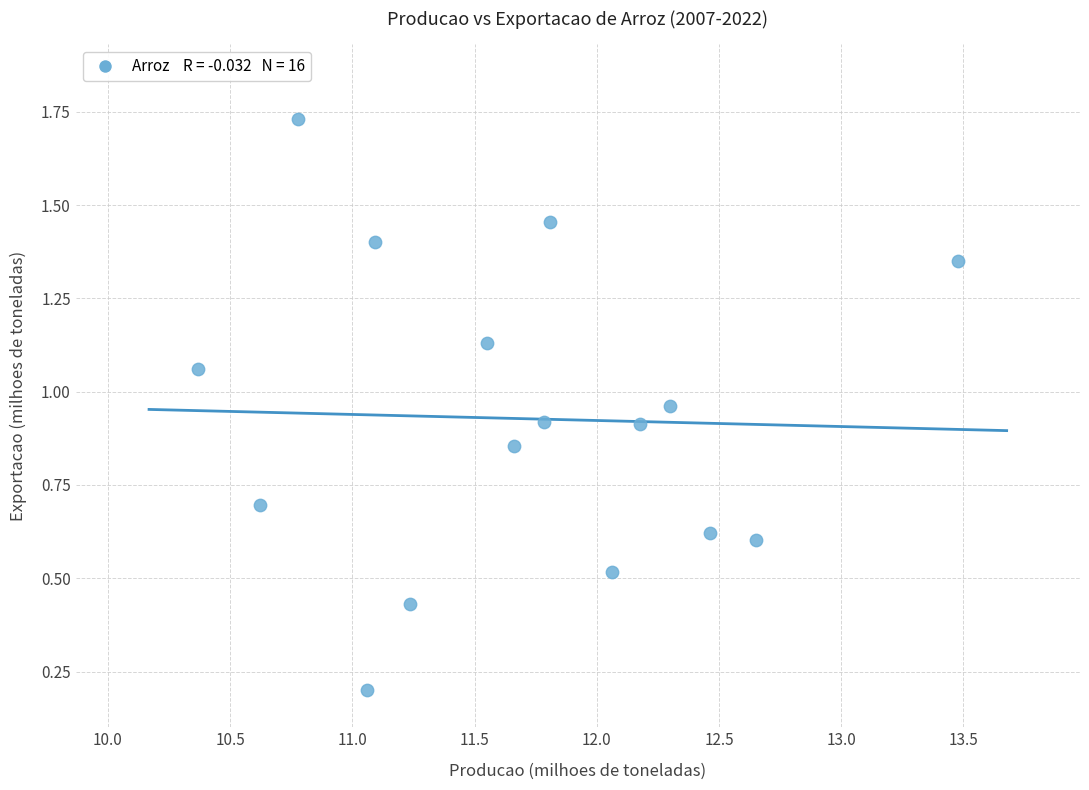

Count the number of points in this scatter plot.

16